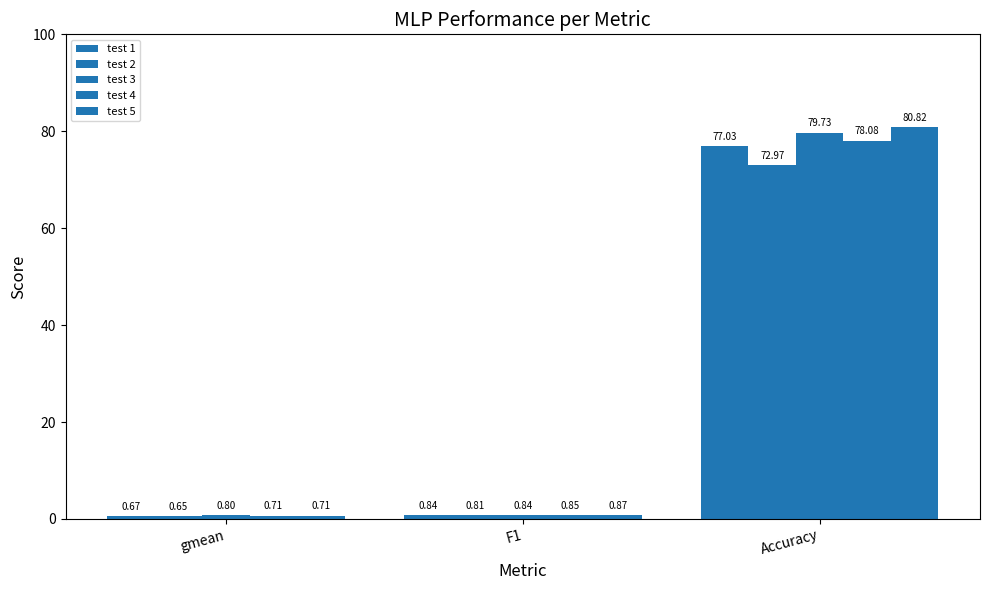

List the series in order of their peak value, lowest first.

test 2, test 1, test 4, test 3, test 5